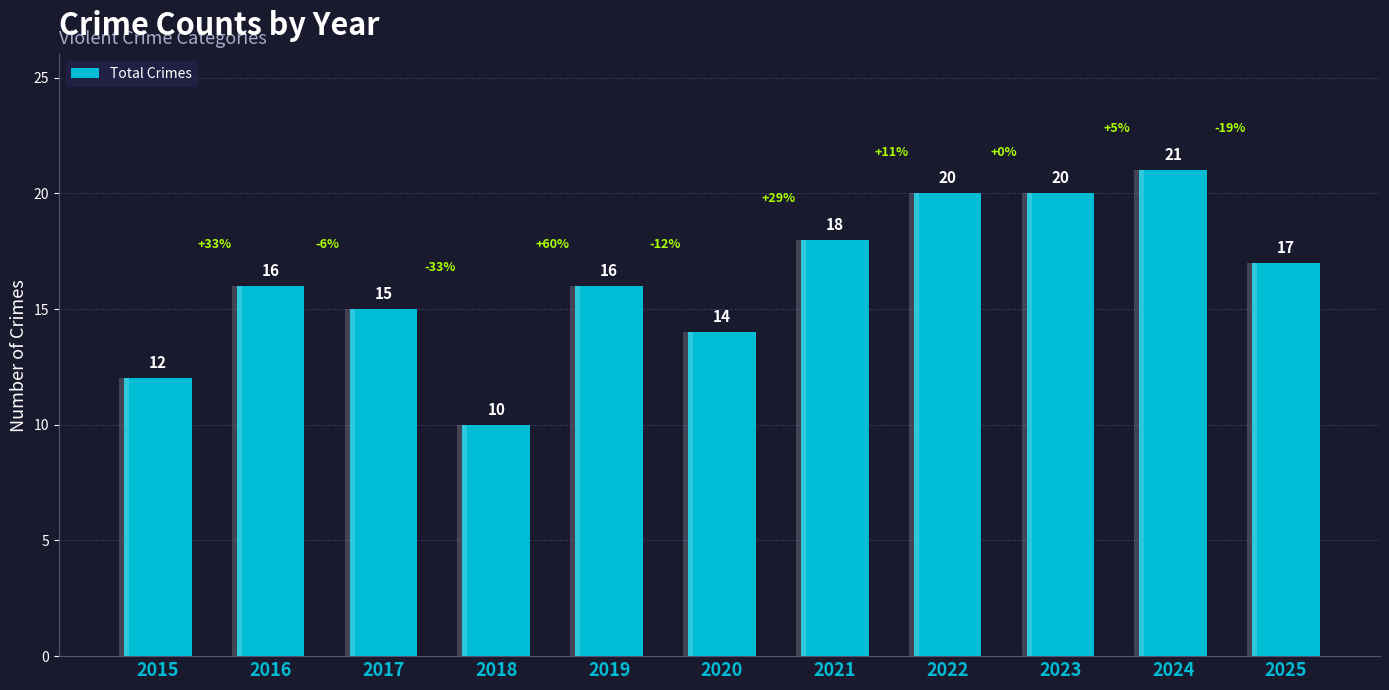

What value does the data have at 2025?

17